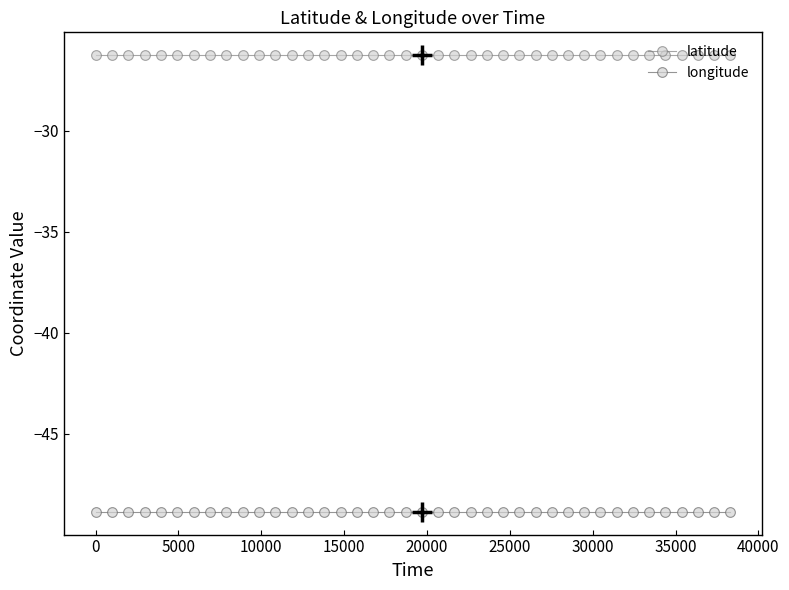

What is the greatest value displayed?

-26.3